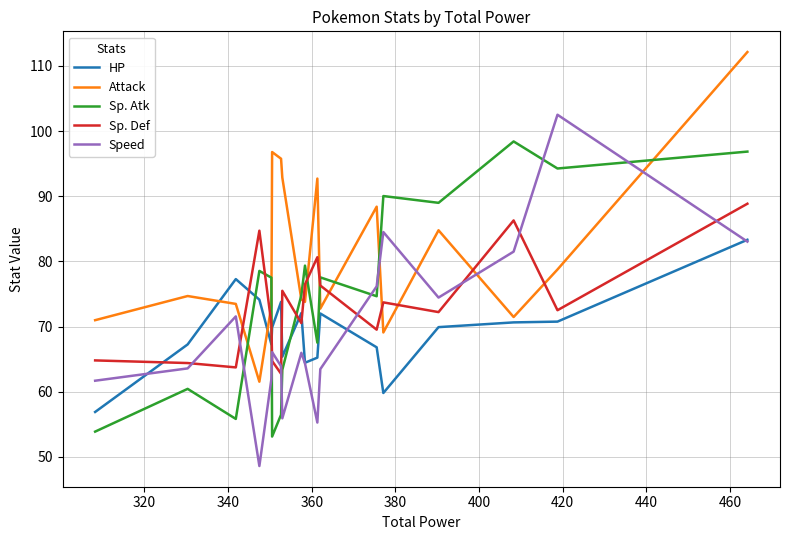

Which series has the widest spread of values?

Speed